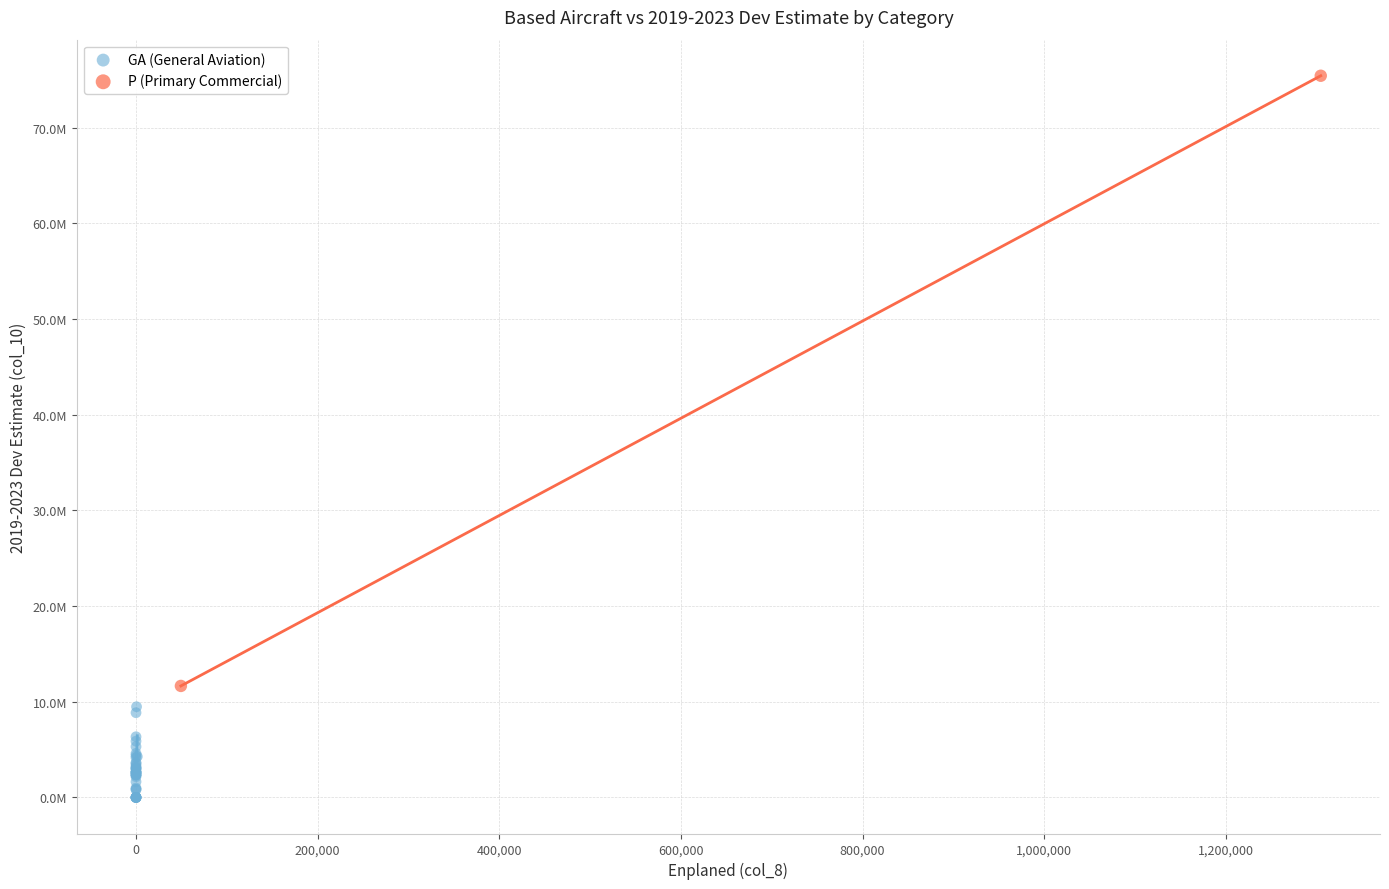

What are all the series names shown in the legend?

GA (General Aviation), P (Primary Commercial)